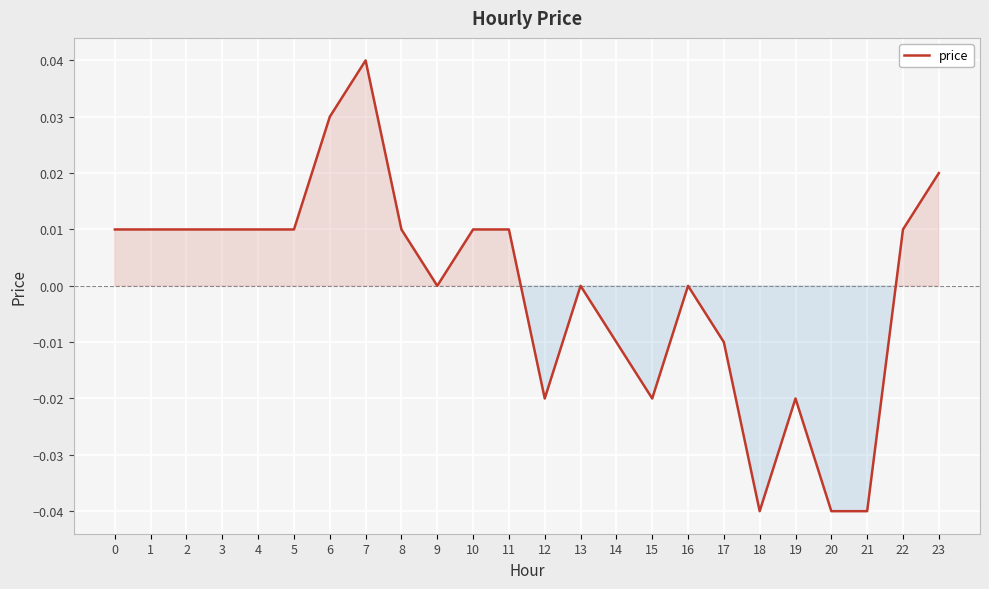

What is the difference between the second highest and minimum values?

0.1